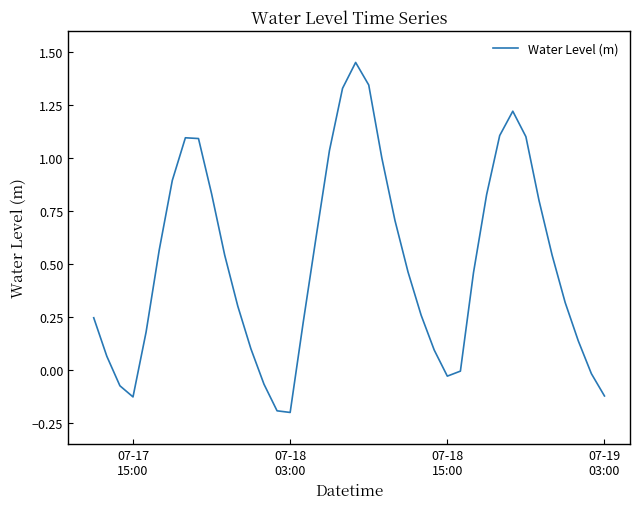

Does the chart have visible grid lines?

No